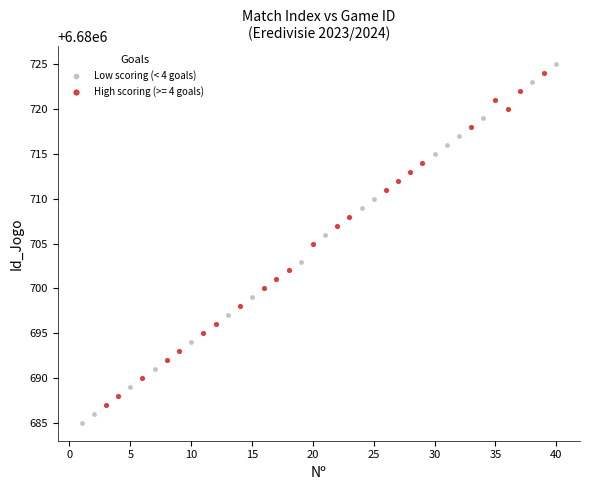

Which series contains the lowest Y value?

Low scoring (< 4 goals)